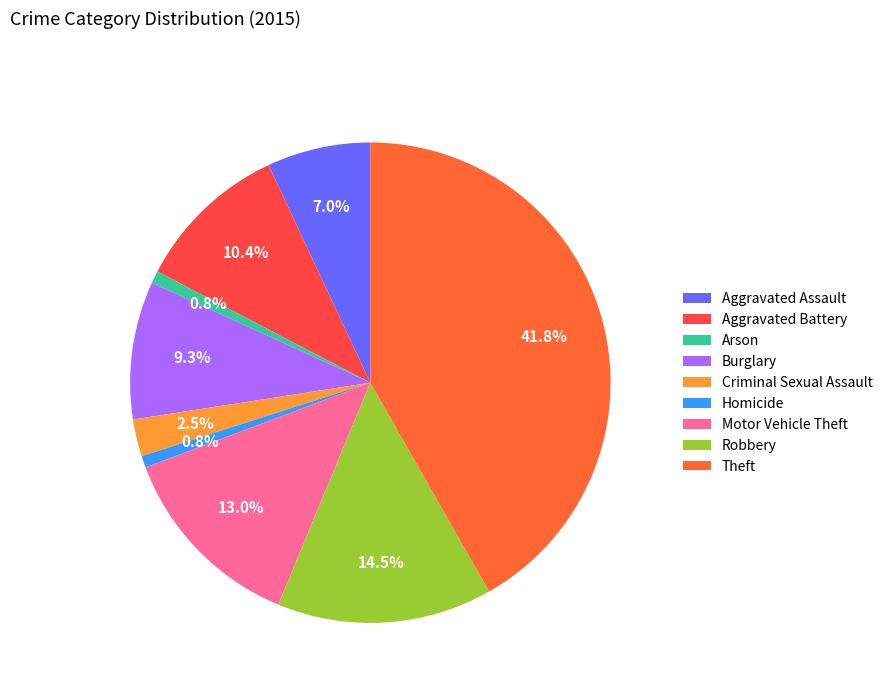

Is there a majority slice in this chart?

No